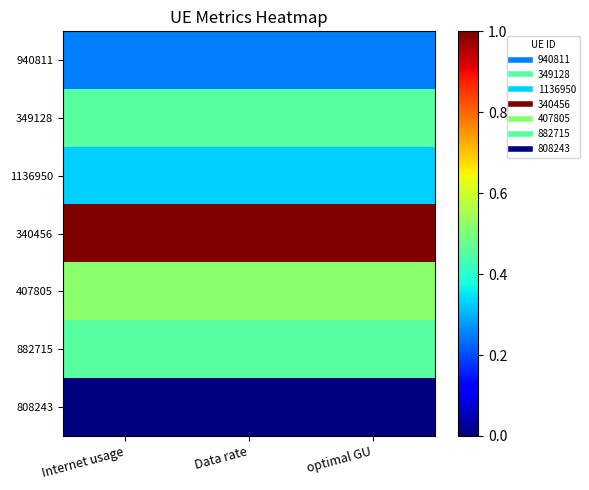

At how many categories does at least one series exceed 0?

3